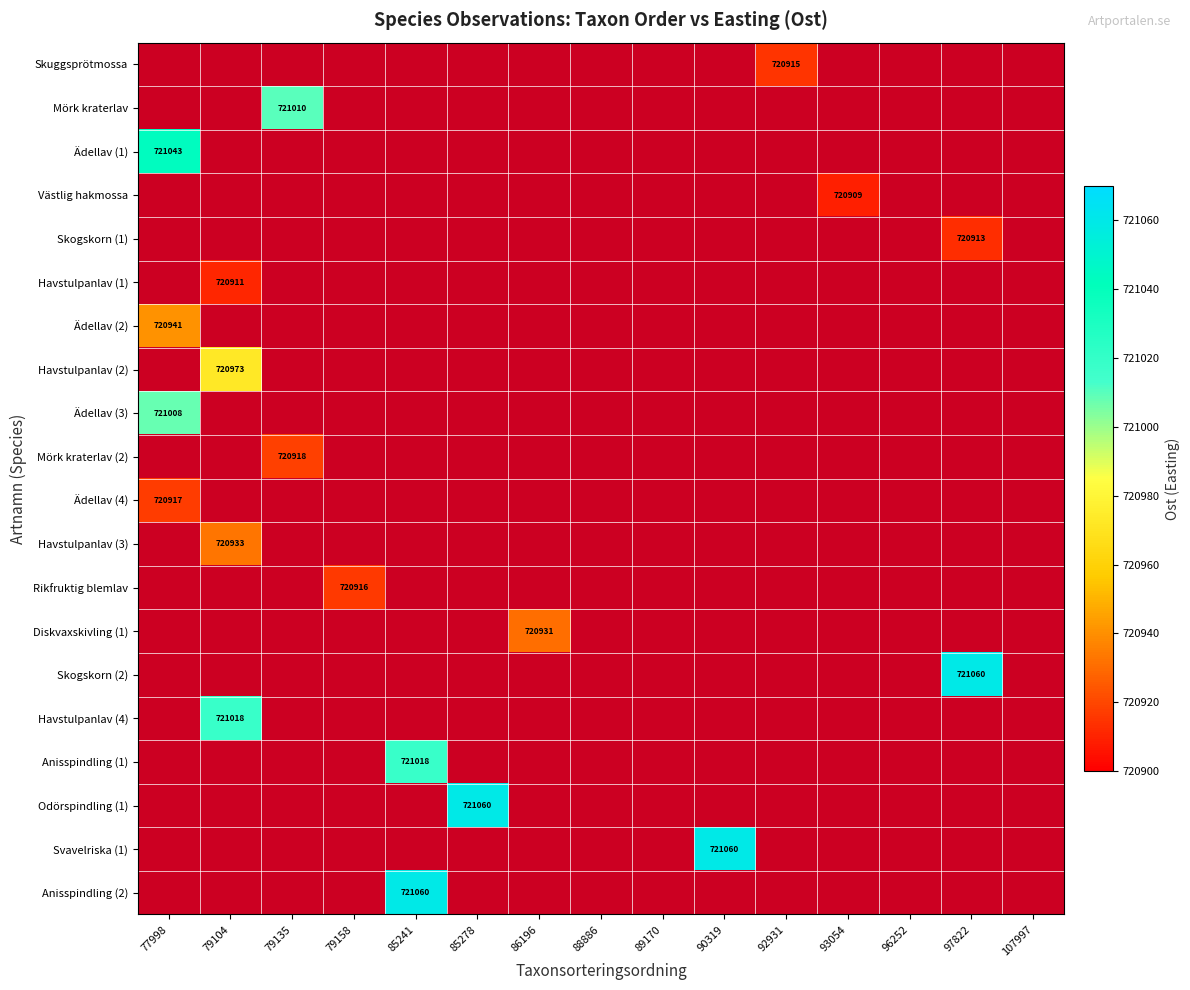

Count the number of data series in this chart.

20